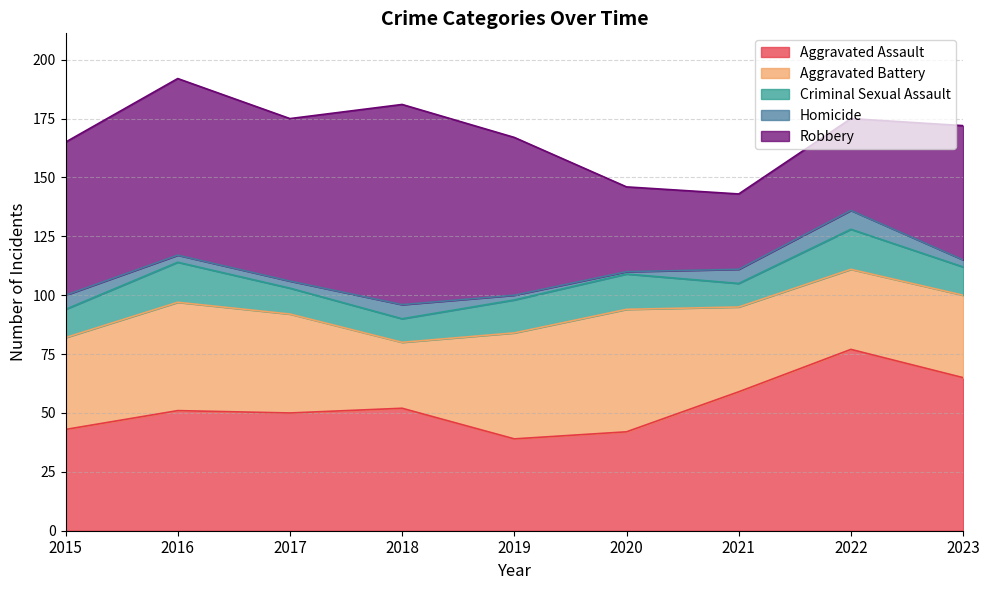

List the series in order of their peak value, lowest first.

Homicide, Criminal Sexual Assault, Aggravated Battery, Aggravated Assault, Robbery